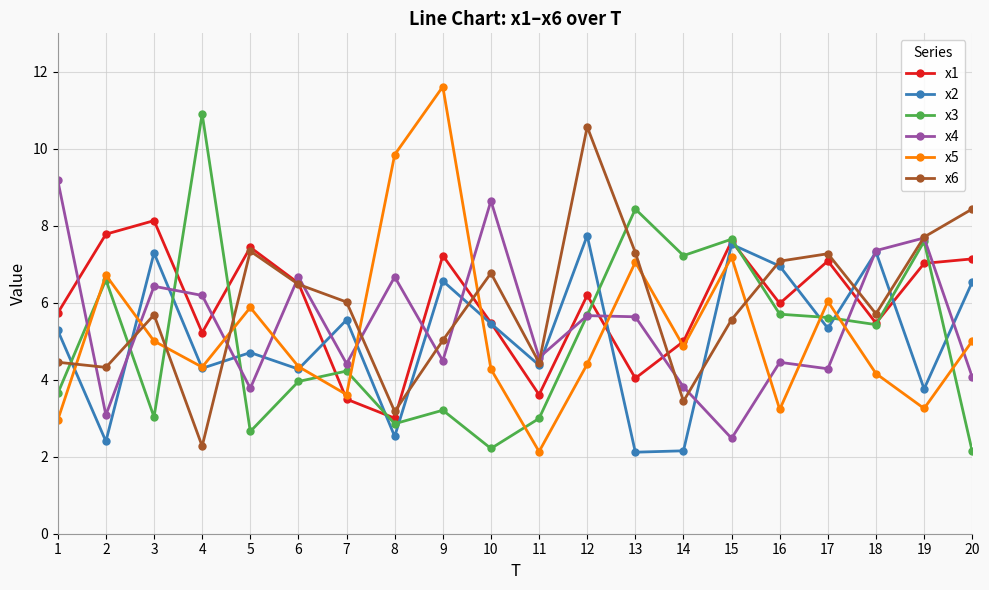

What is the difference between the highest and lowest values at 2?

5.4